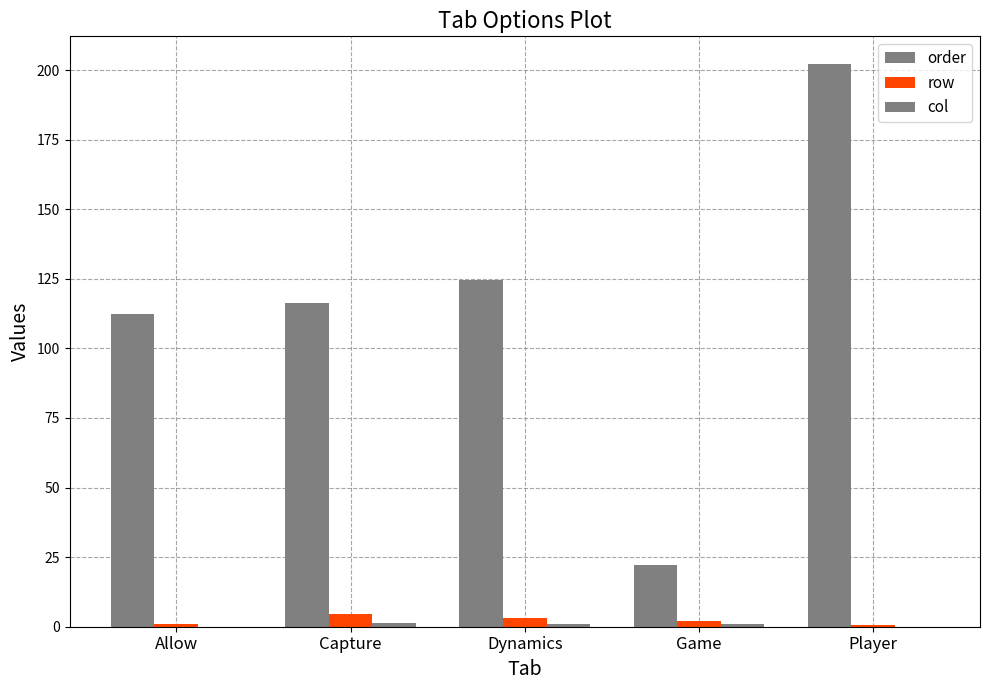

Between Dynamics and Player, which series saw the biggest shift?

order